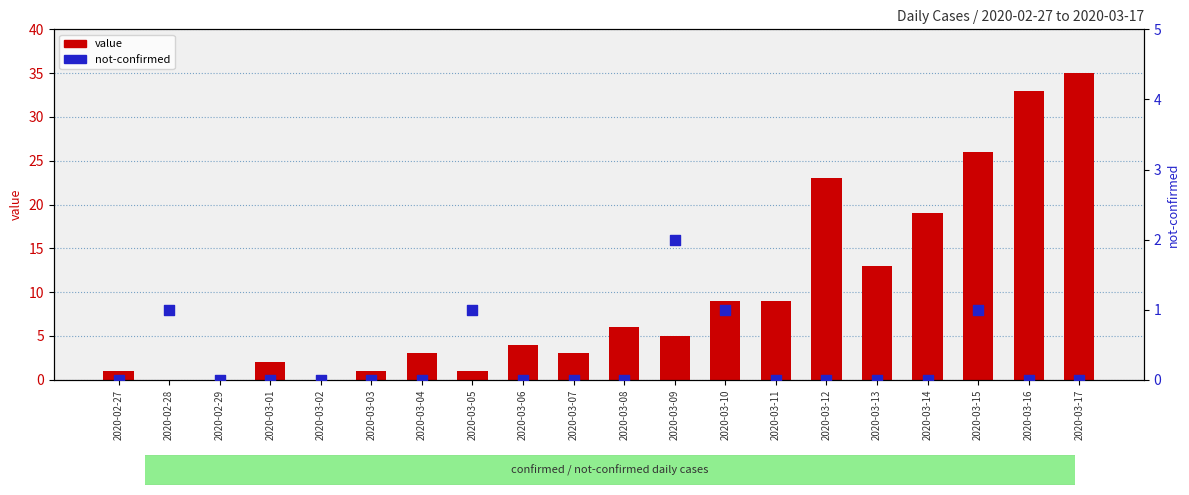

Which series contains the lowest Y value?

value